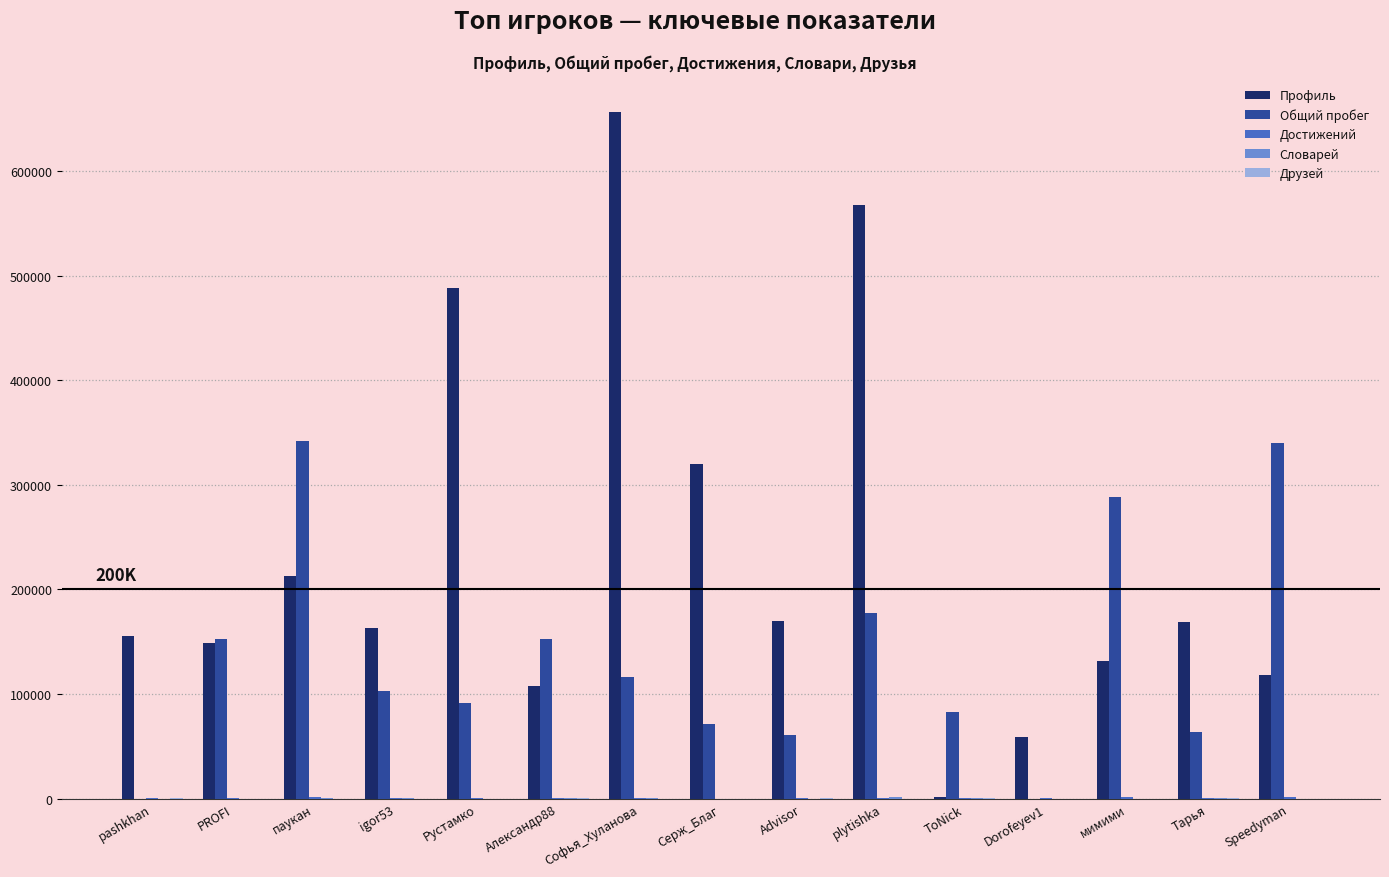

The Общий пробег series shows 245908 at plytishka. True or false?

False